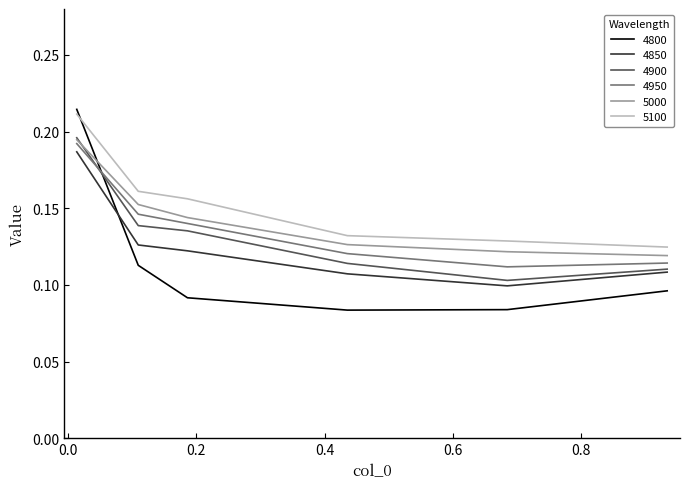

Which series has the widest spread of values?

4800